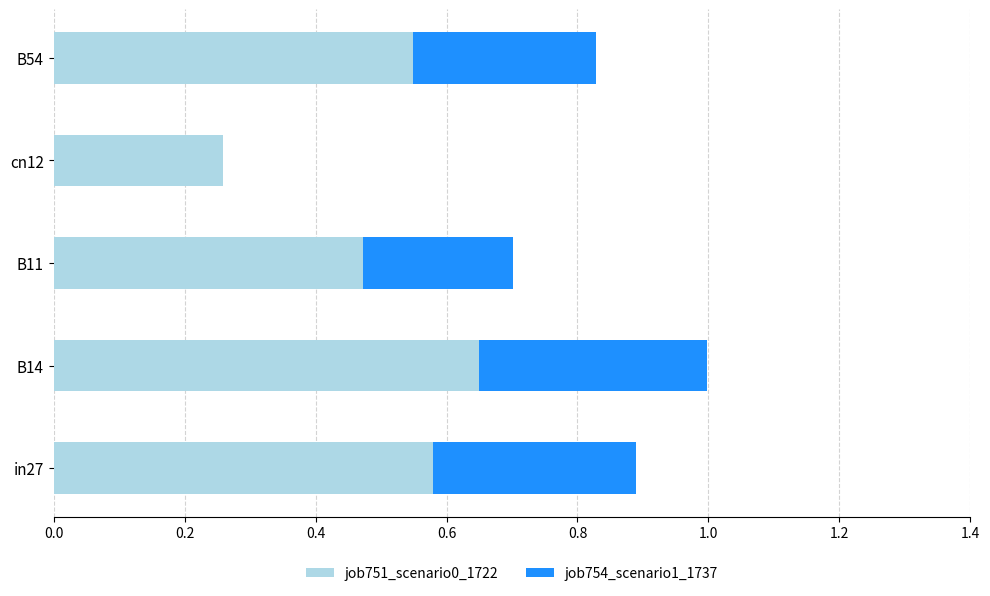

At which category is the sum across all series the highest?

B14